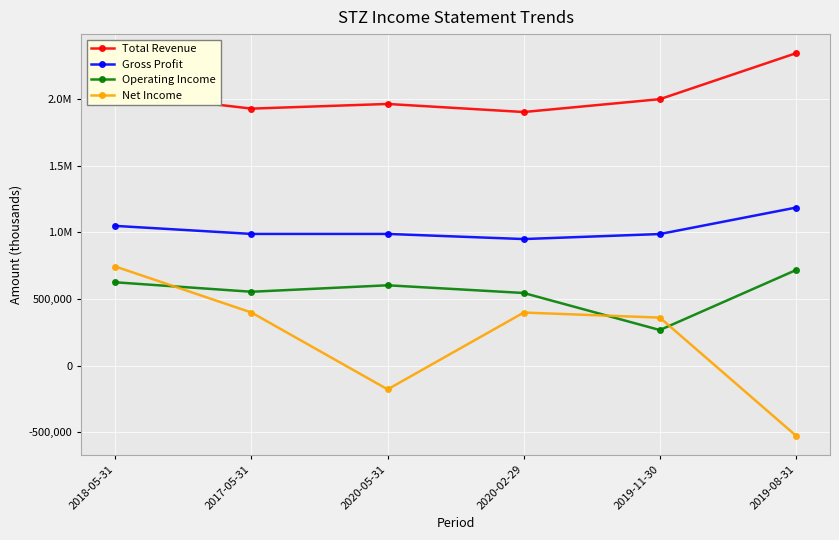

What is the average value of the Total Revenue series?

2030883